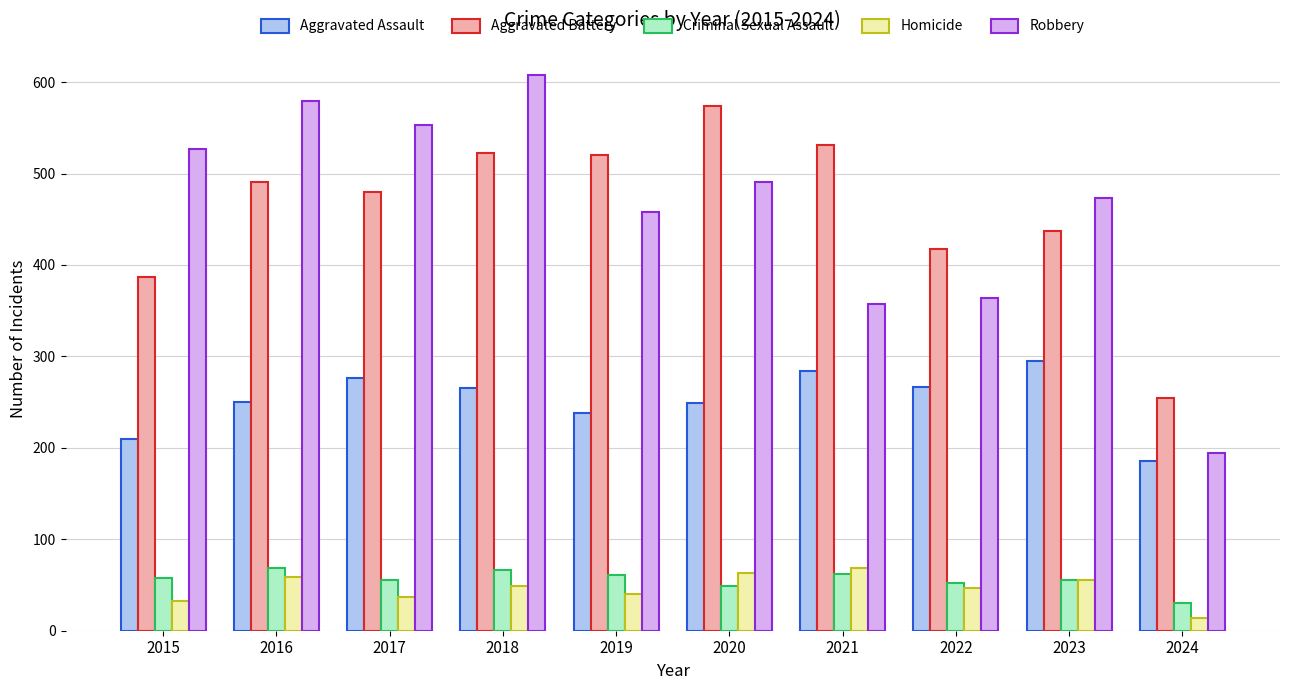

Is the value of Robbery at 2023 greater than the value of Homicide at 2023?

Yes